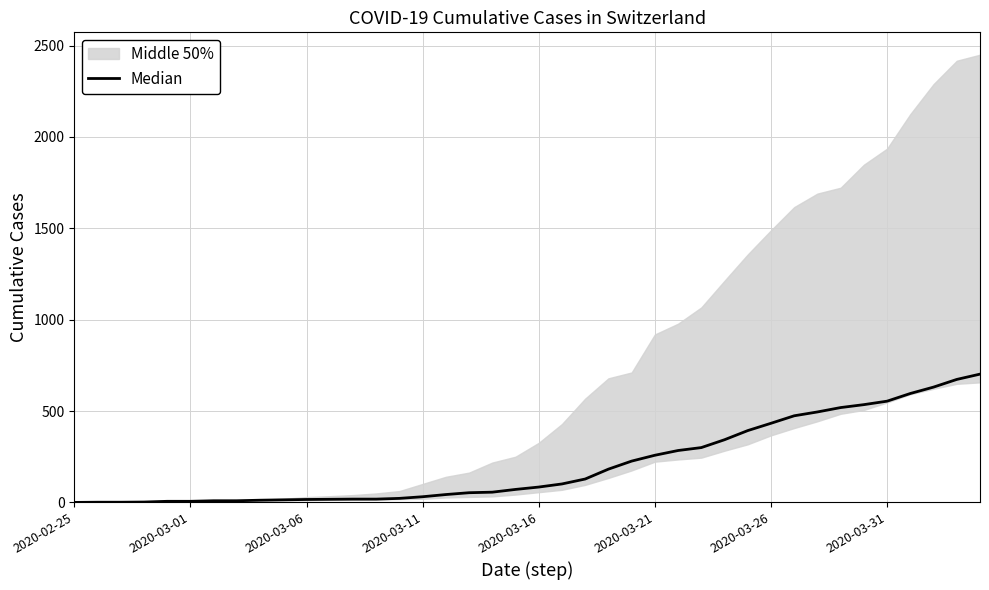

Is it true that the value at 11 is 23?

False